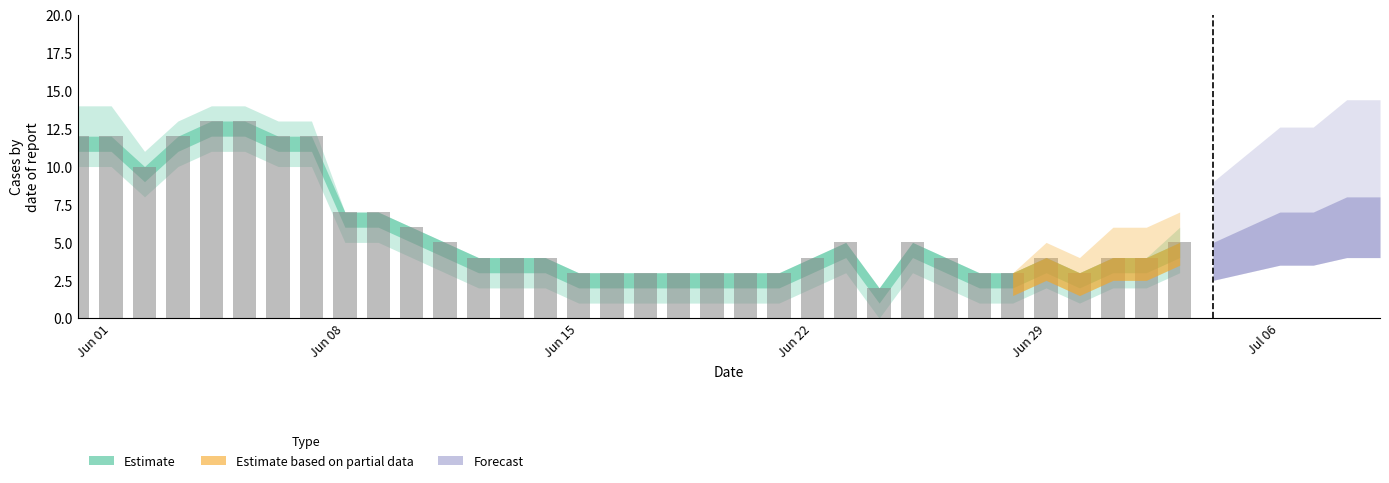

What is the value of the 30th bar from the left?

4